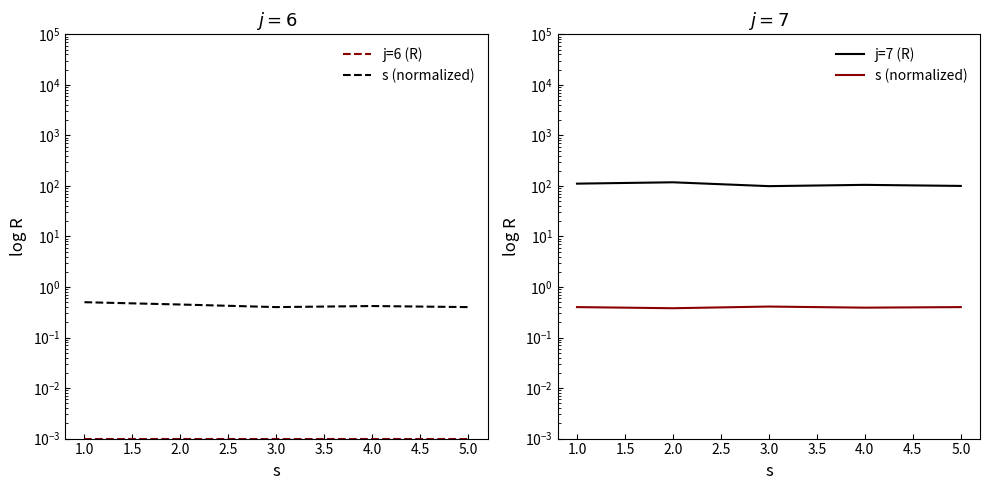

Reading left to right, what are all the values shown in this chart?

j=6 (R): 0.0	0.0	0.0	0.0	0.0
s (normalized): 0.4	0.4	0.4	0.4	0.4
j=7 (R): 111.0	118.0	99.0	105.0	100.0